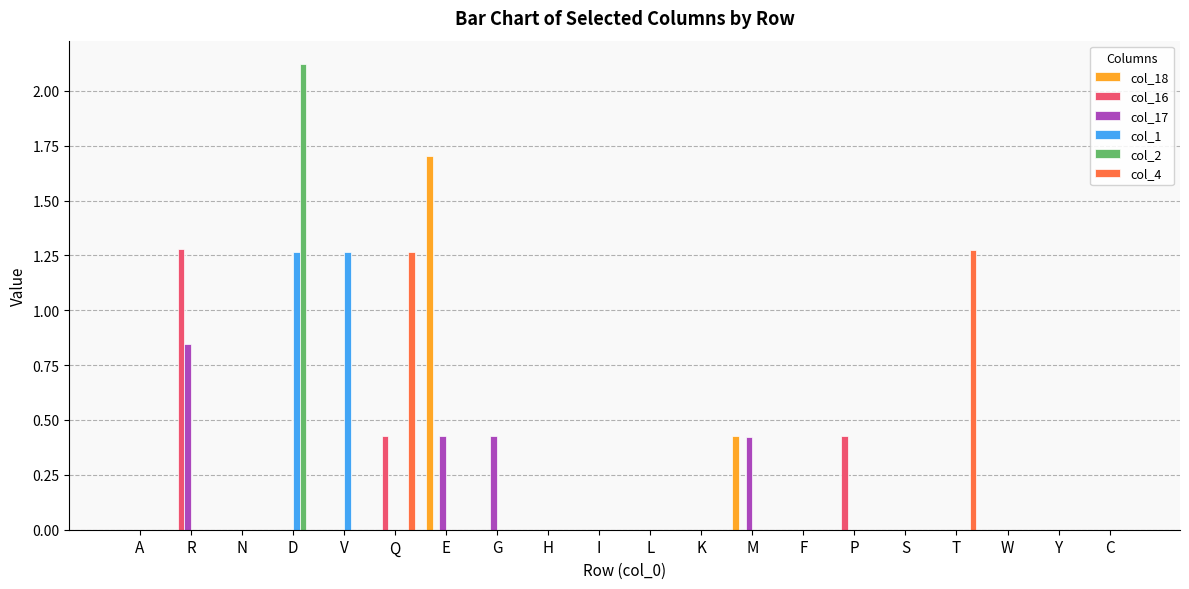

At which category is the sum across all series the highest?

D